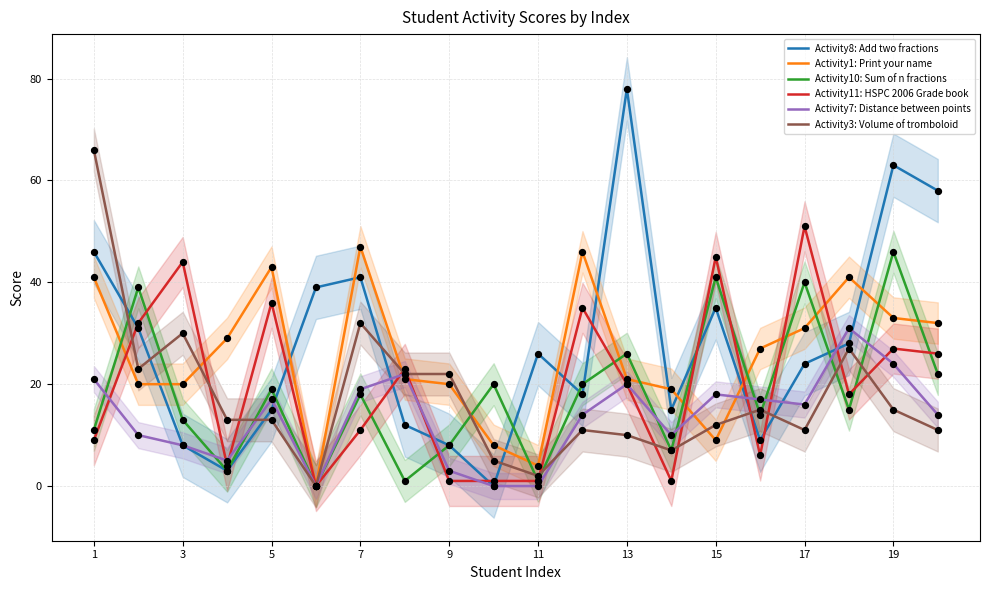

Which series contains the lowest Y value?

Activity8: Add two fractions